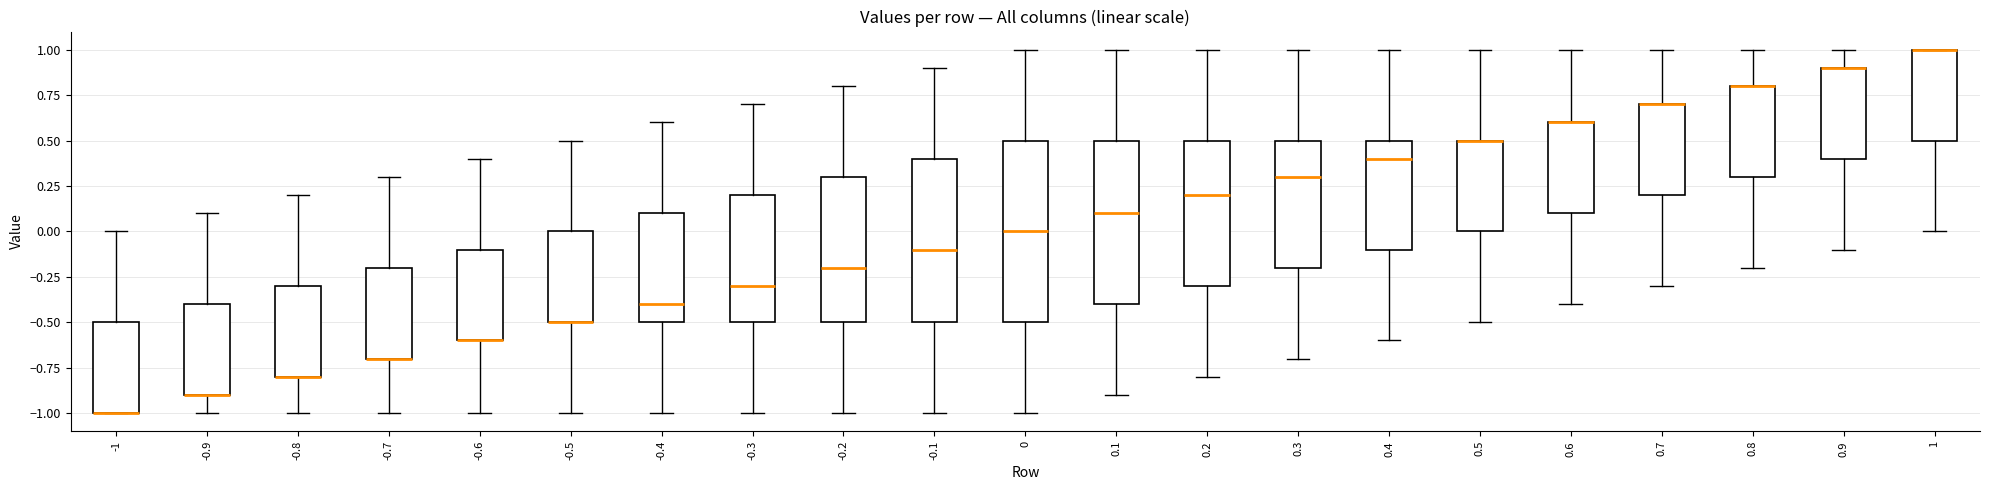

Which box is the tallest, from its lower edge to its upper edge?

0